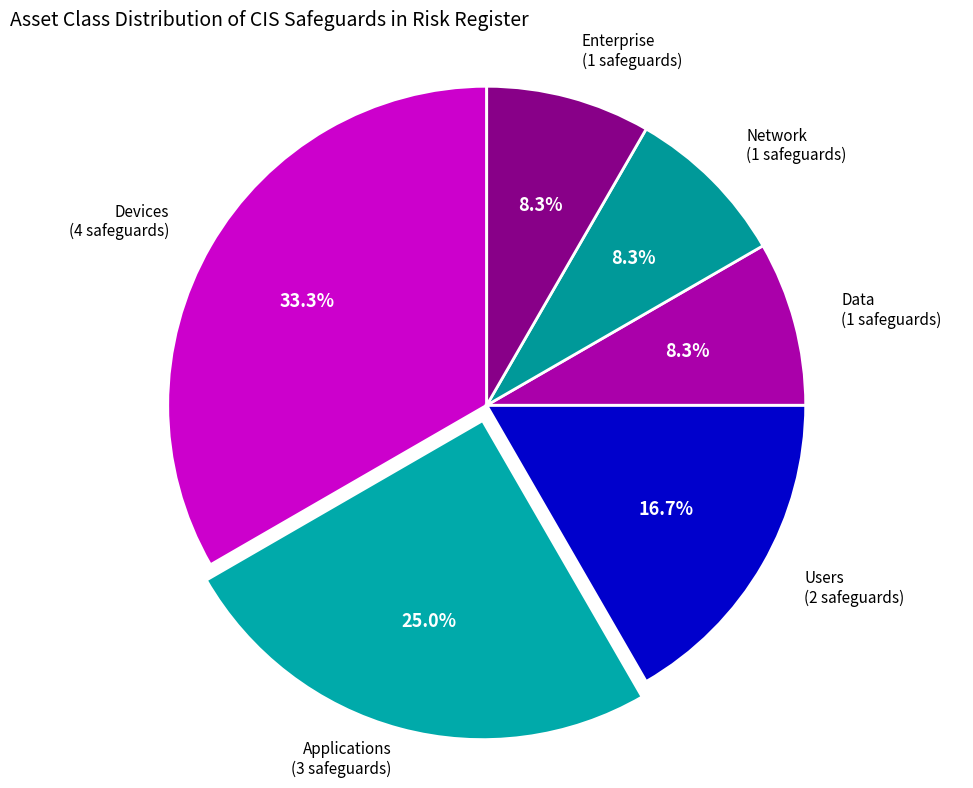

To the nearest percent, what is the difference between the largest and smallest slice percentages?

25%